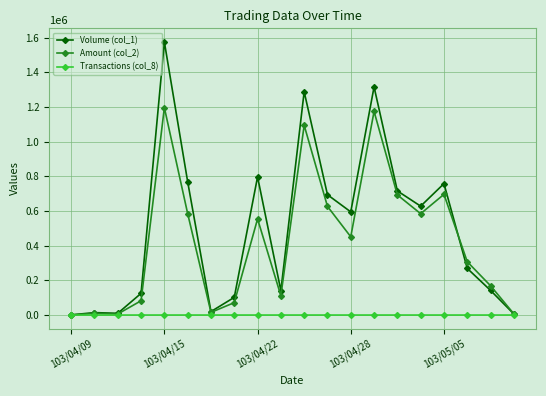

List the series in order of their overall mean, lowest first.

Transactions (col_8), Amount (col_2), Volume (col_1)